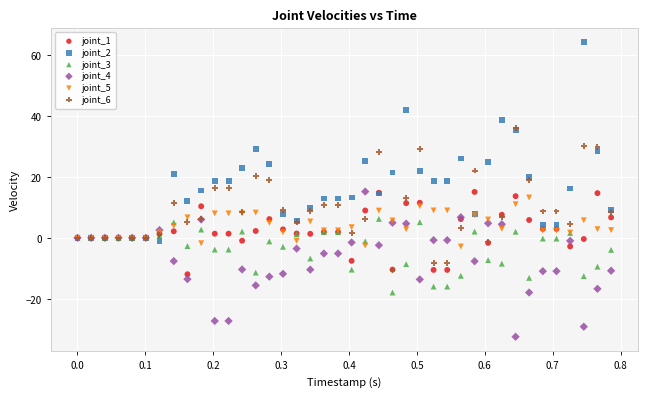

What are all the series names shown in the legend?

joint_1, joint_2, joint_3, joint_4, joint_5, joint_6